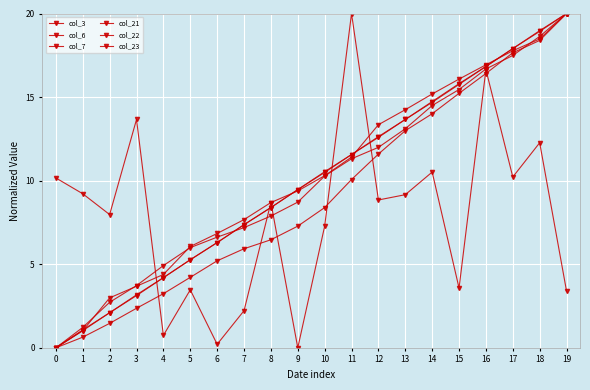

The col_3 series shows 1.0 at 4. True or false?

False